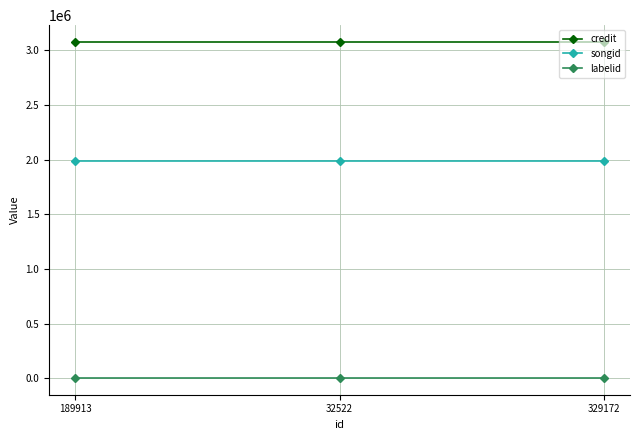

What is the label of the 1st point from the right?

329172